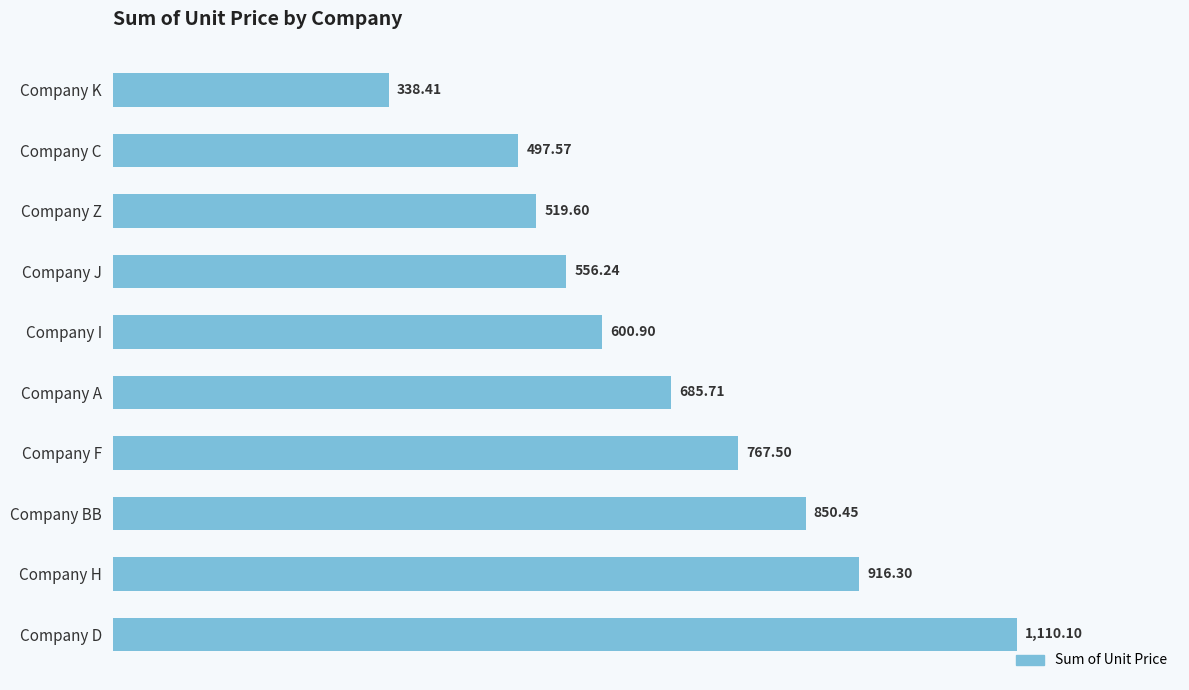

Which has a higher value, Company A or Company H?

Company H